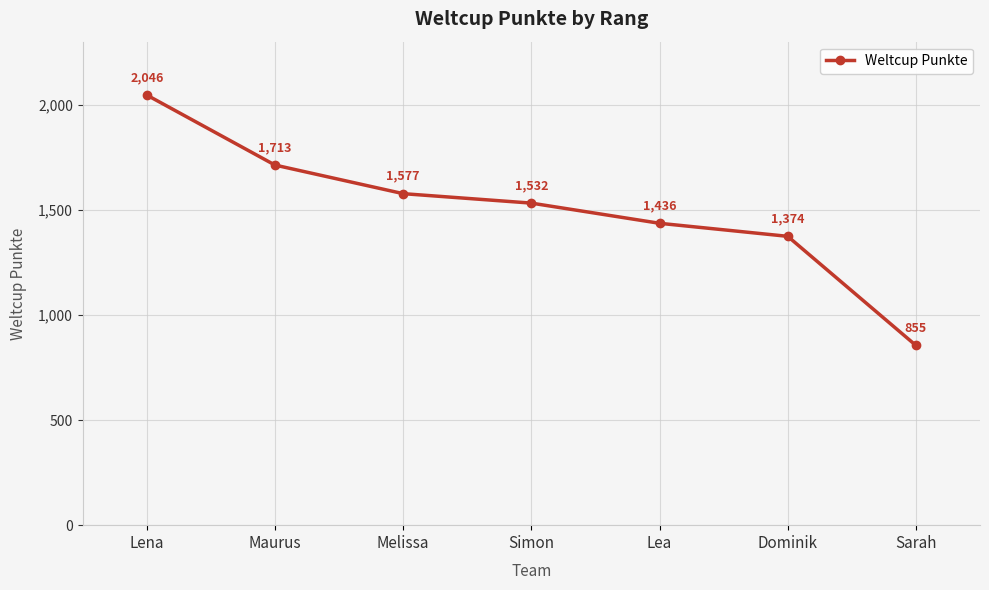

Reading left to right, what are all the values shown in this chart?

2046	1713	1577	1532	1436	1374	855